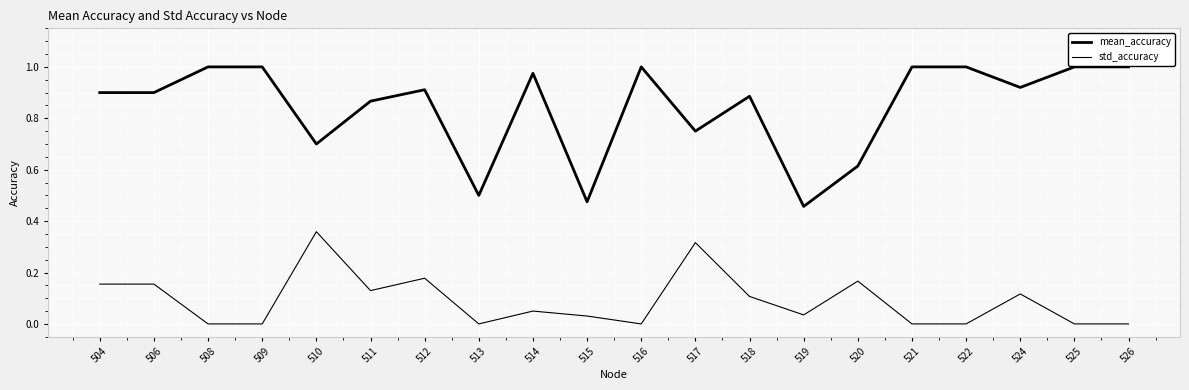

Is the value of std_accuracy at 517 greater than the value of mean_accuracy at 508?

No